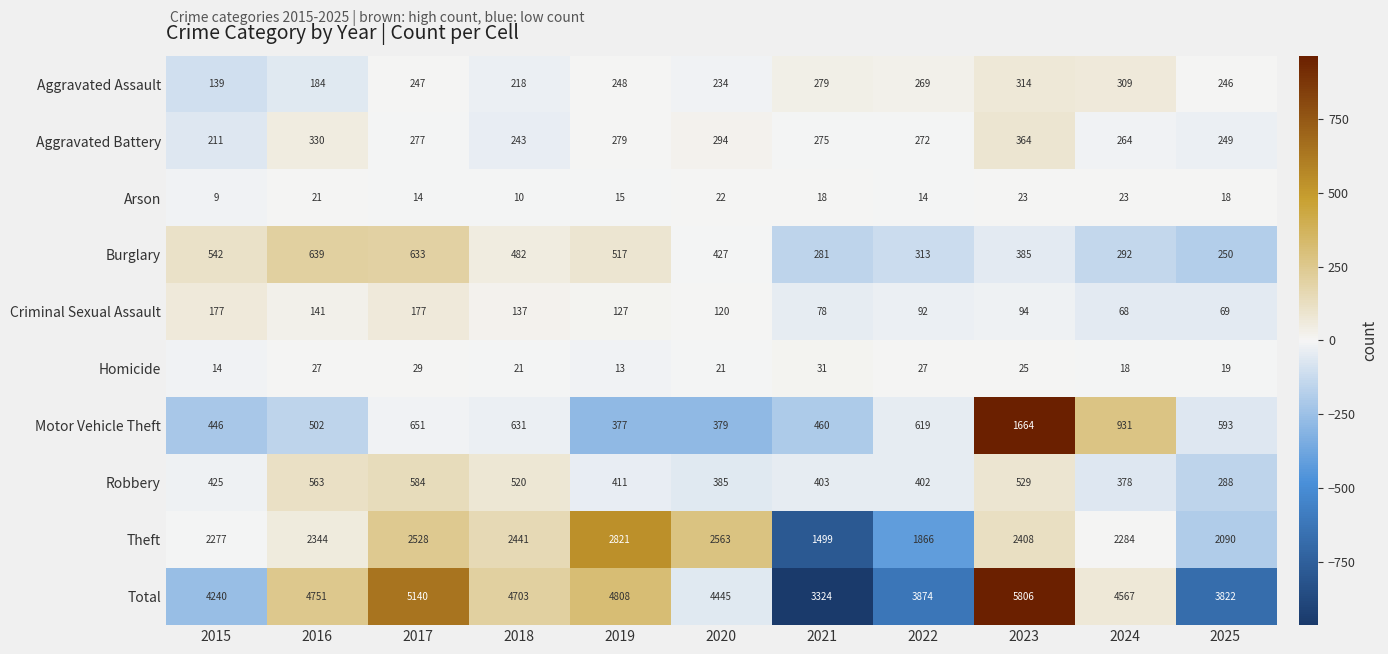

True or false: Total has a value of 4751 at 2016.

True